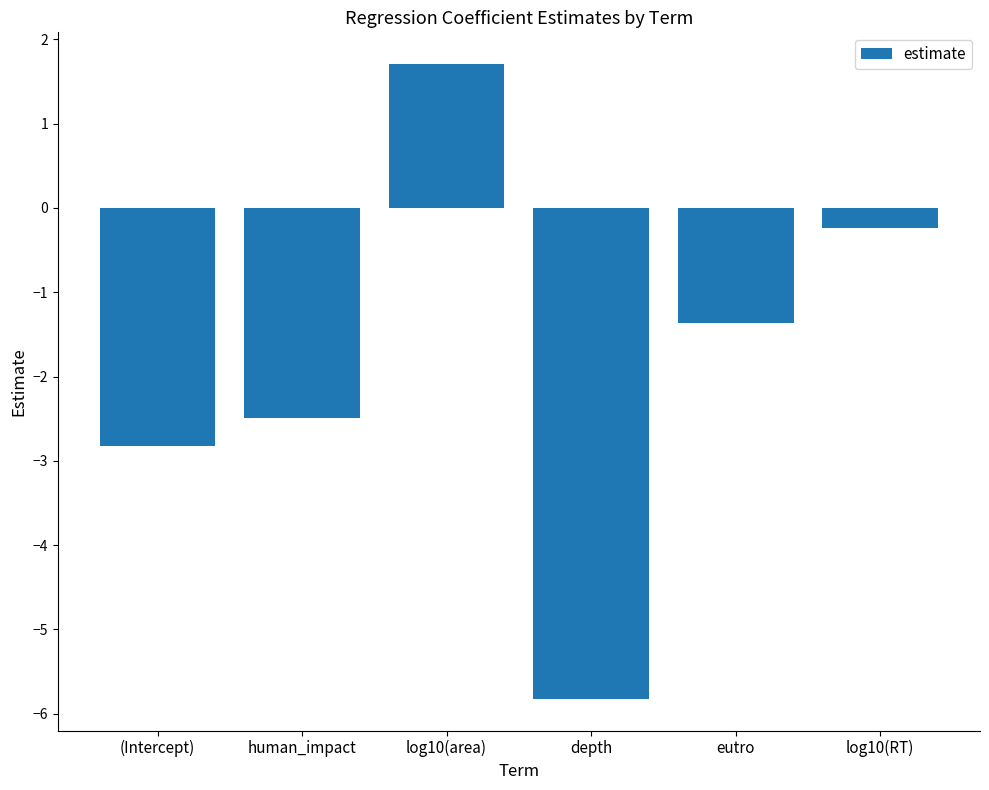

Is it true that the value at log10(area) is 1.7?

True